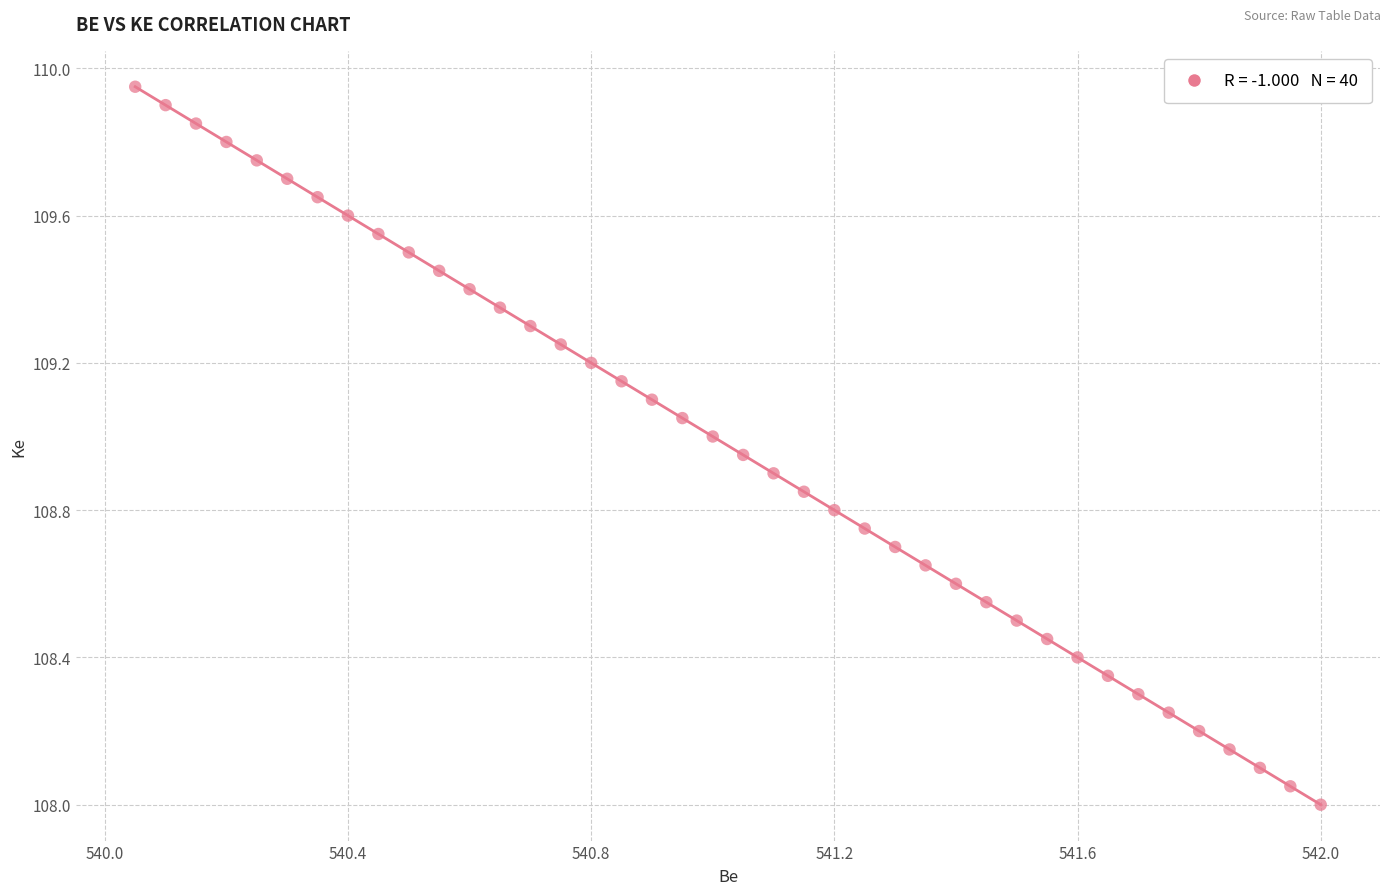

What is the range of X values (max minus min)?

2.0